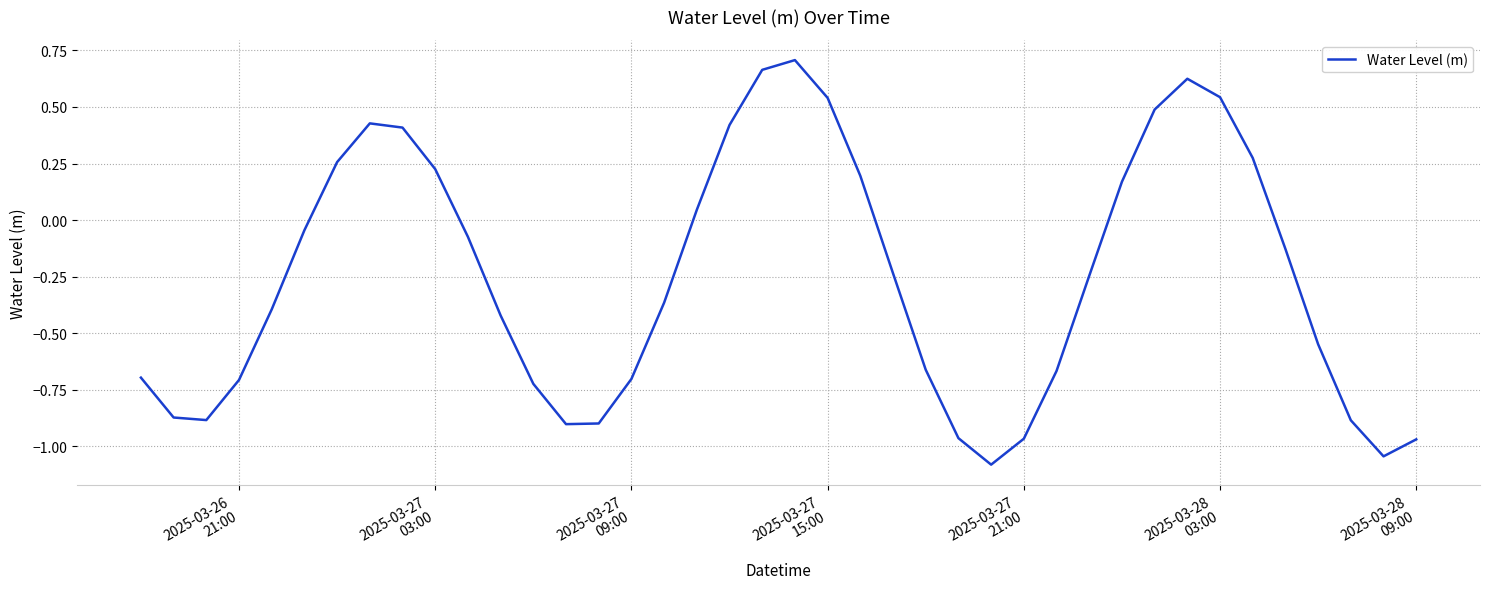

What is the difference between the maximum and minimum values?

1.8